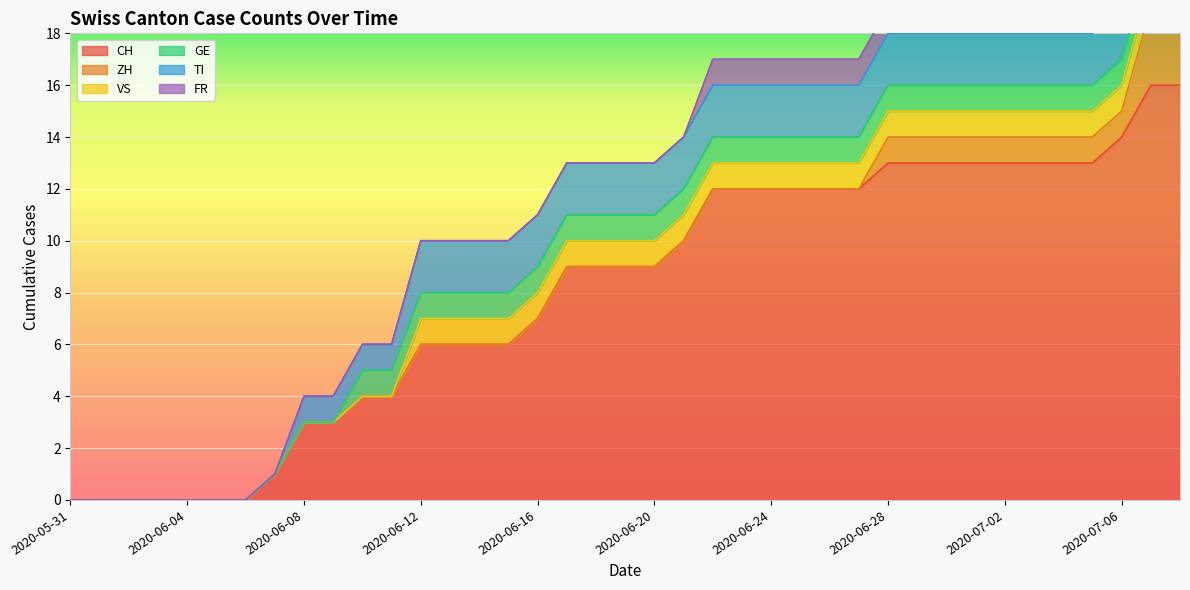

How many distinct data groups are displayed?

6